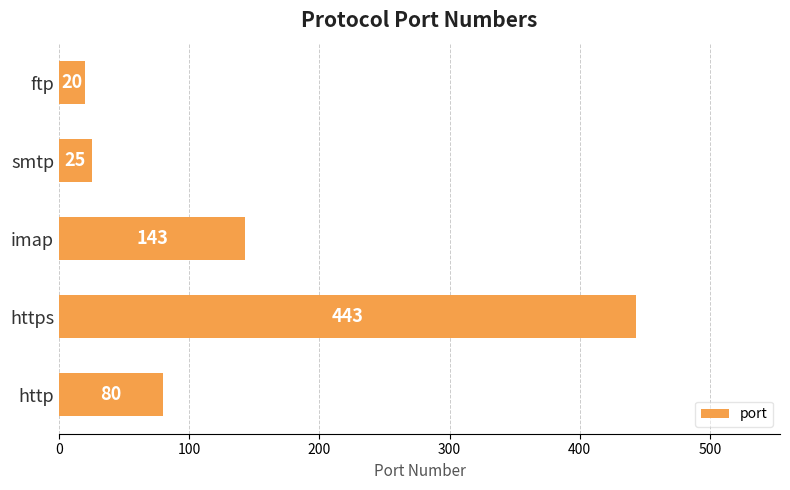

How many categories are shown in the chart?

5